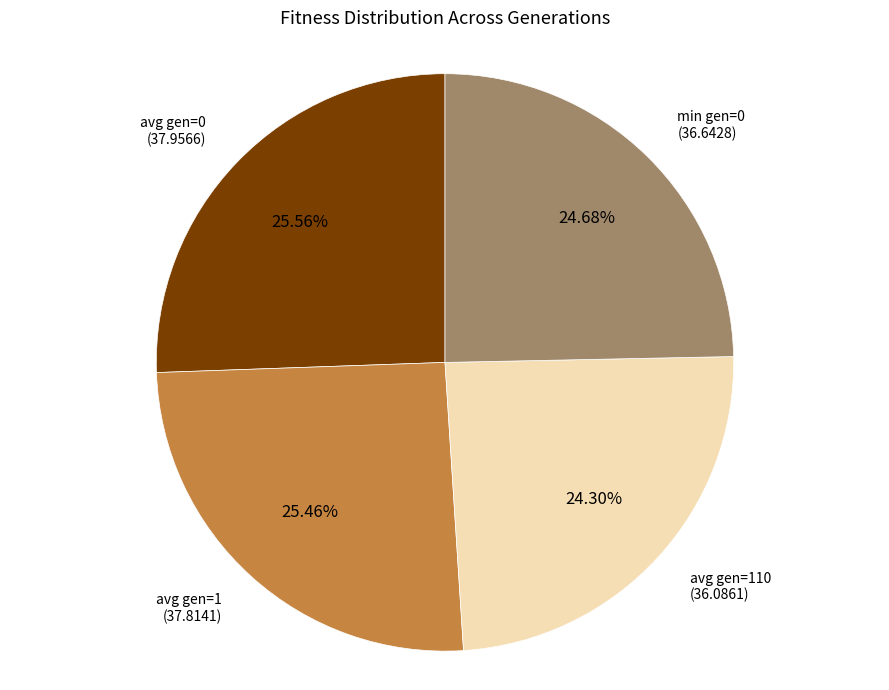

Is there a majority slice in this chart?

No